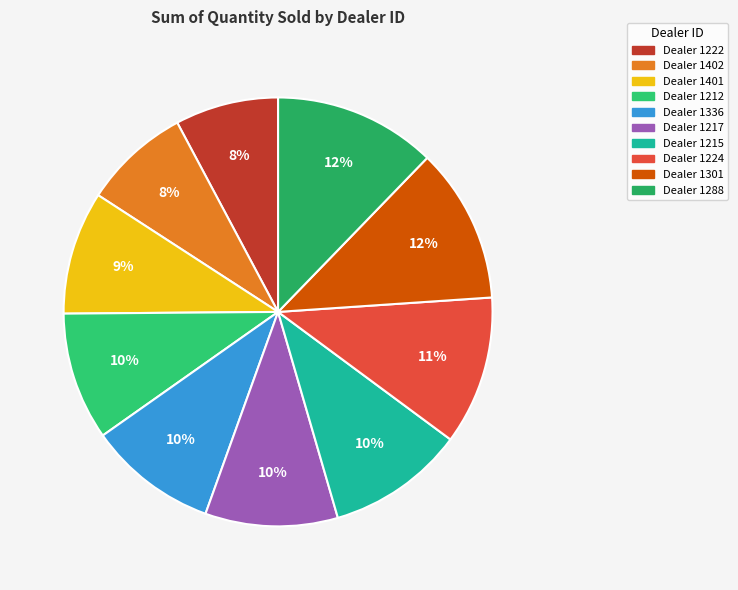

Is there a majority slice in this chart?

No